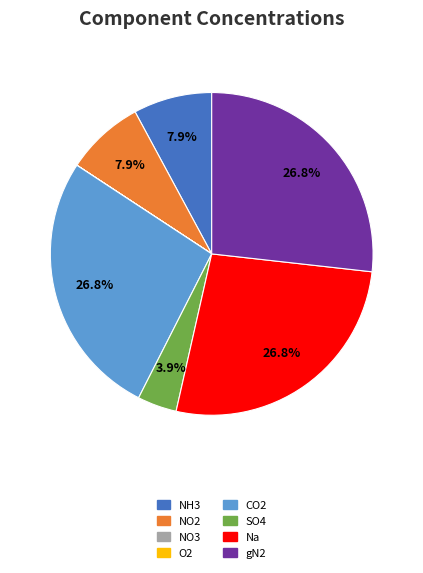

Is there any slice that represents more than half of the pie?

No